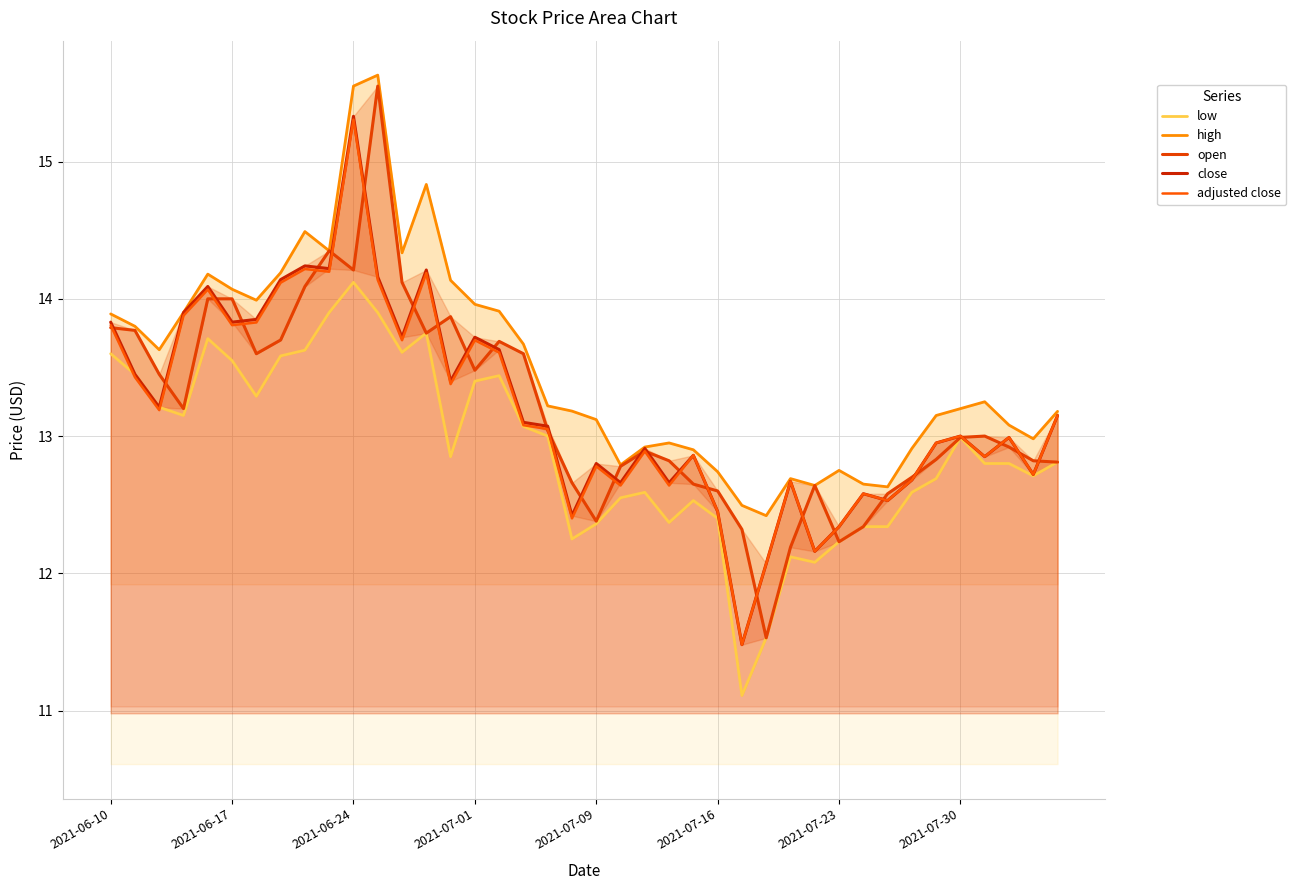

The value of adjusted close at 2021-06-10 is 7.3. True or false?

False